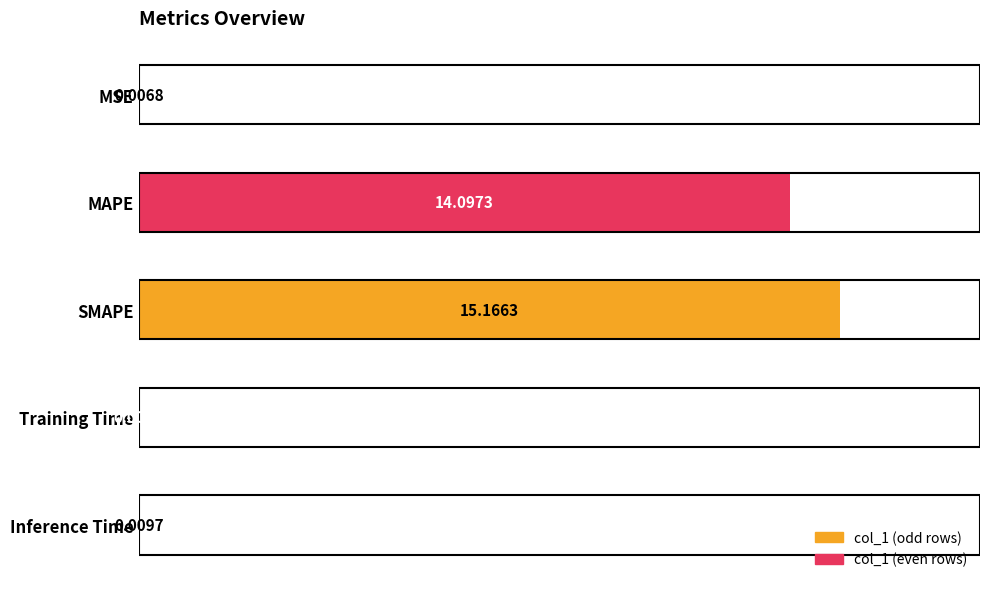

Which has a higher value, Training Time or Inference Time?

Inference Time